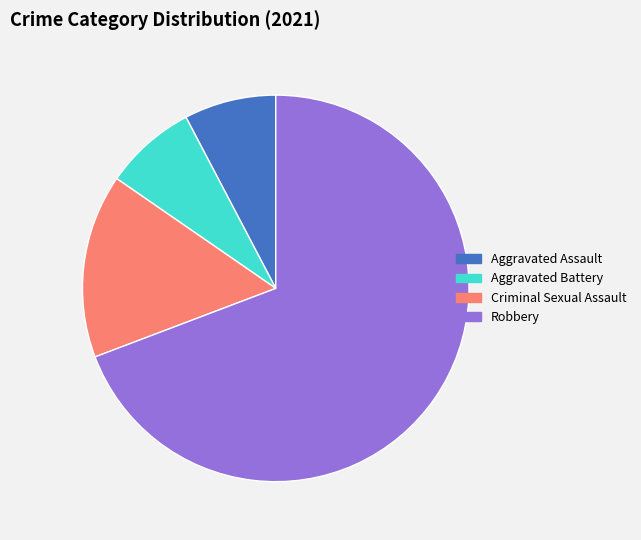

True or false: Robbery accounts for 41% of the total.

False